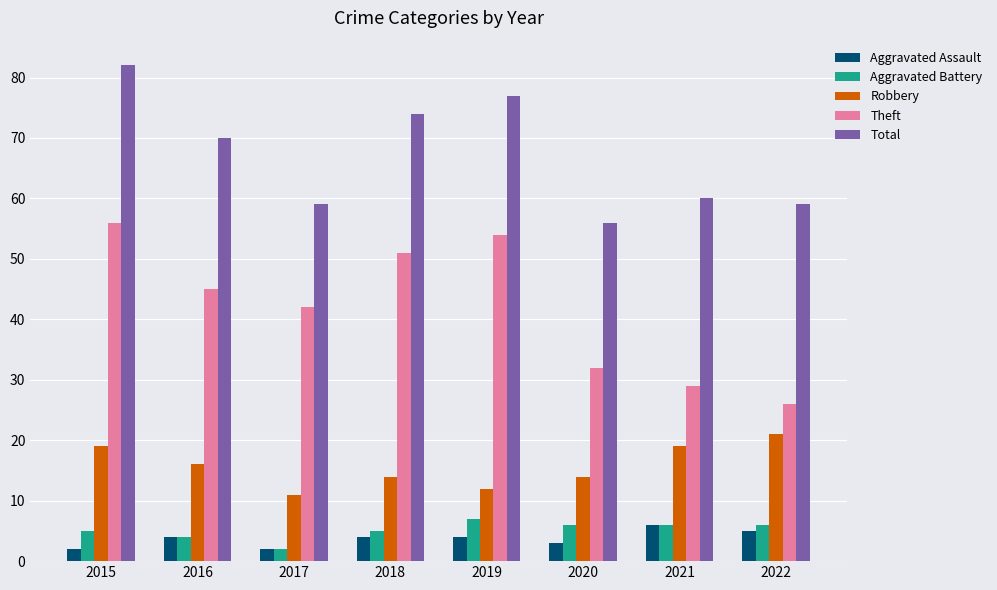

Reading left to right, list all the values displayed in this chart.

Aggravated Assault: 2015=2	2016=4	2017=2	2018=4	2019=4	2020=3	2021=6	2022=5
Aggravated Battery: 2015=5	2016=4	2017=2	2018=5	2019=7	2020=6	2021=6	2022=6
Robbery: 2015=19	2016=16	2017=11	2018=14	2019=12	2020=14	2021=19	2022=21
Theft: 2015=56	2016=45	2017=42	2018=51	2019=54	2020=32	2021=29	2022=26
Total: 2015=82	2016=70	2017=59	2018=74	2019=77	2020=56	2021=60	2022=59